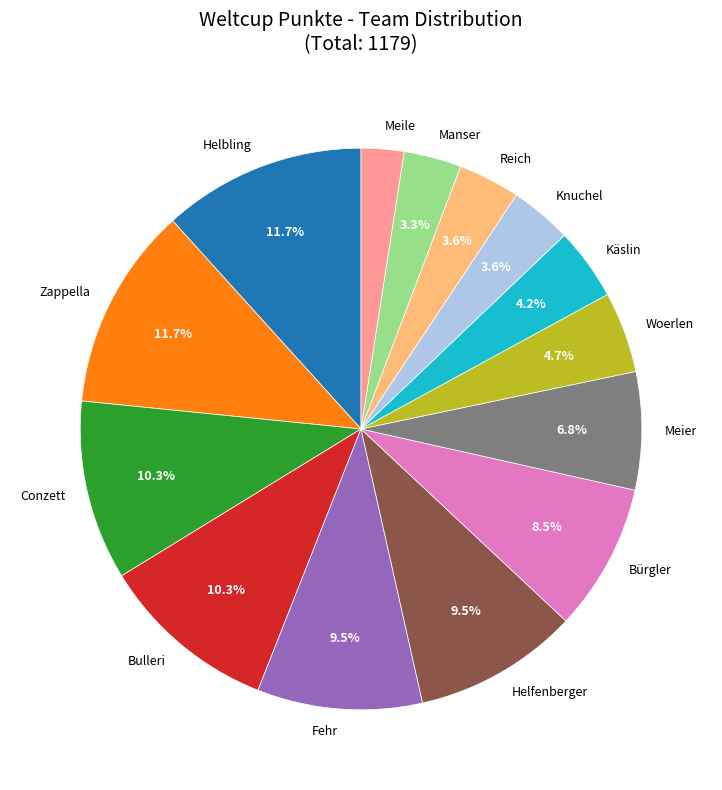

Is the sum of Fehr and Reich greater than half?

No